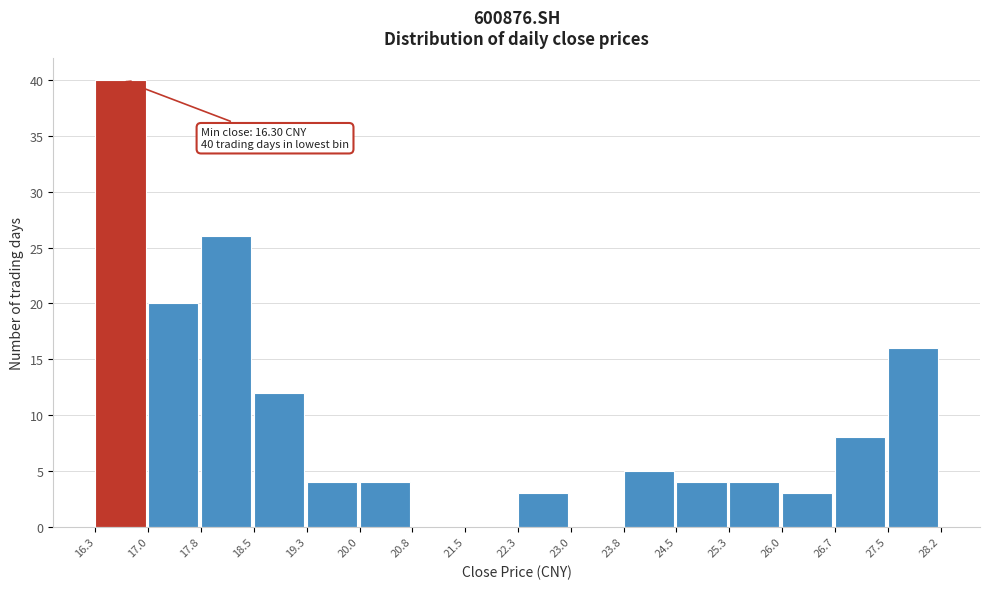

Over which range of the x-axis is the bar tallest?

16.3 to 17.0